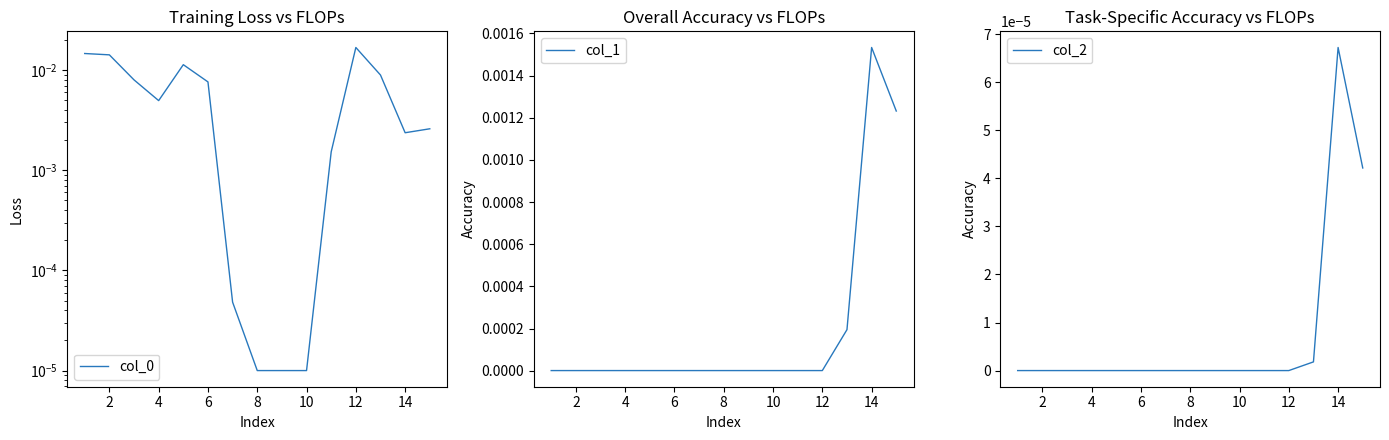

The value of col_1 at 6 is 0.0. True or false?

True